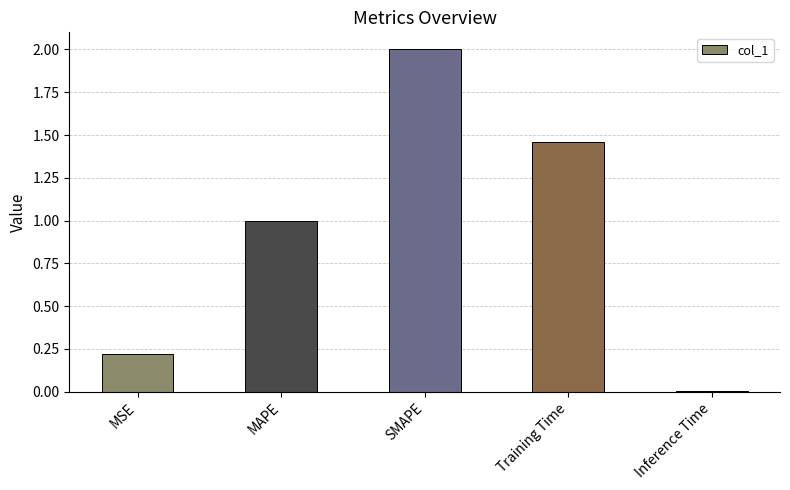

What is the label of the 5th bar from the left?

Inference Time